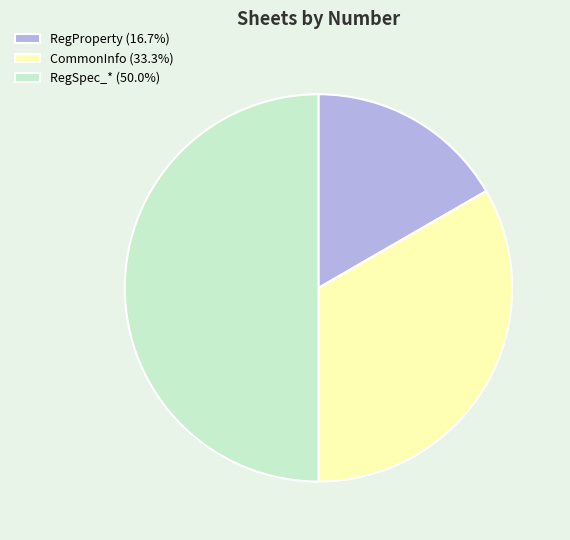

Between CommonInfo and RegSpec_*, which is larger?

RegSpec_*